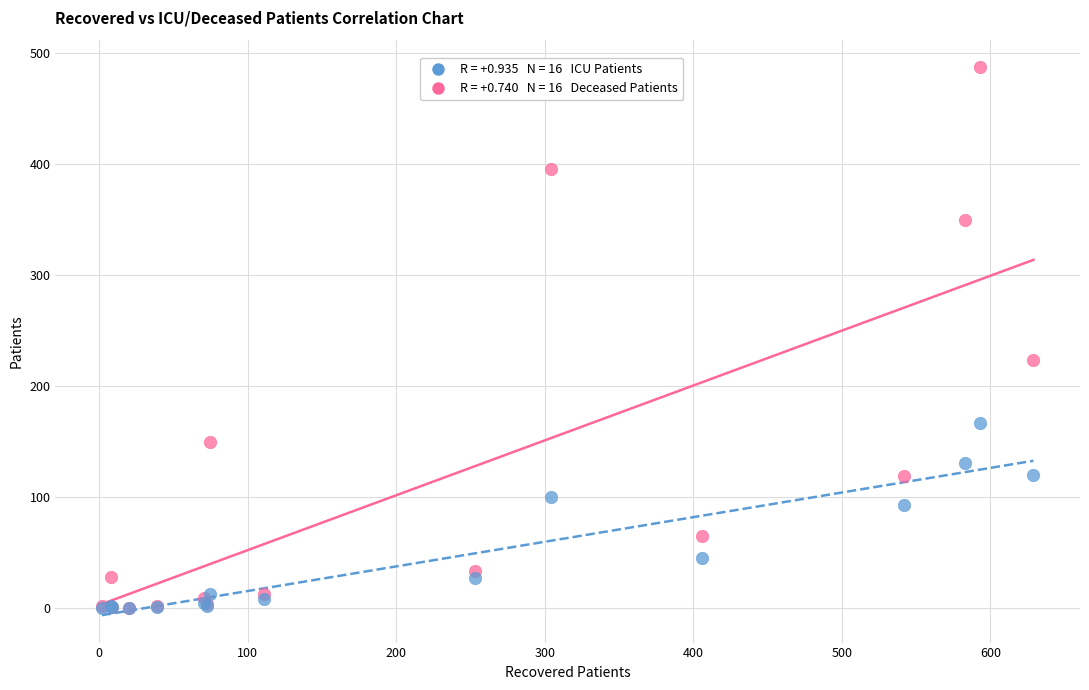

Across all series, what Y value is closest to 243?

223